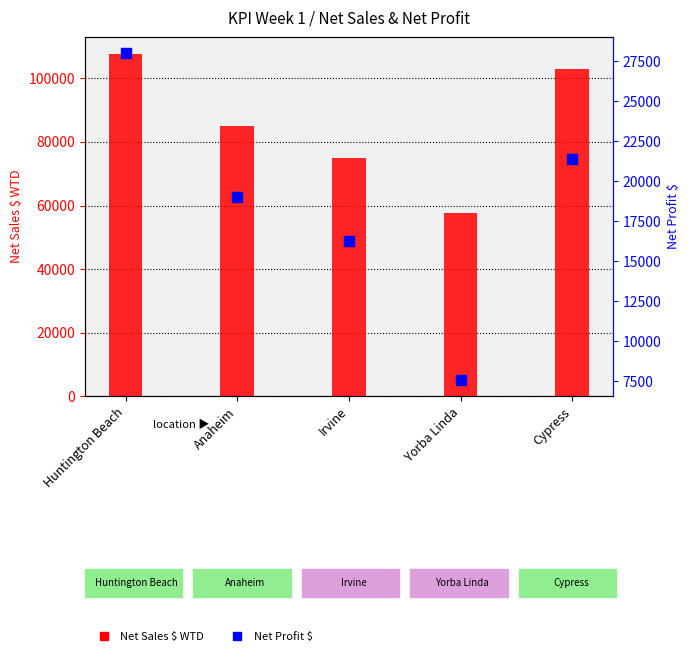

Which series has the largest Y range (max minus min)?

Net Sales $ WTD